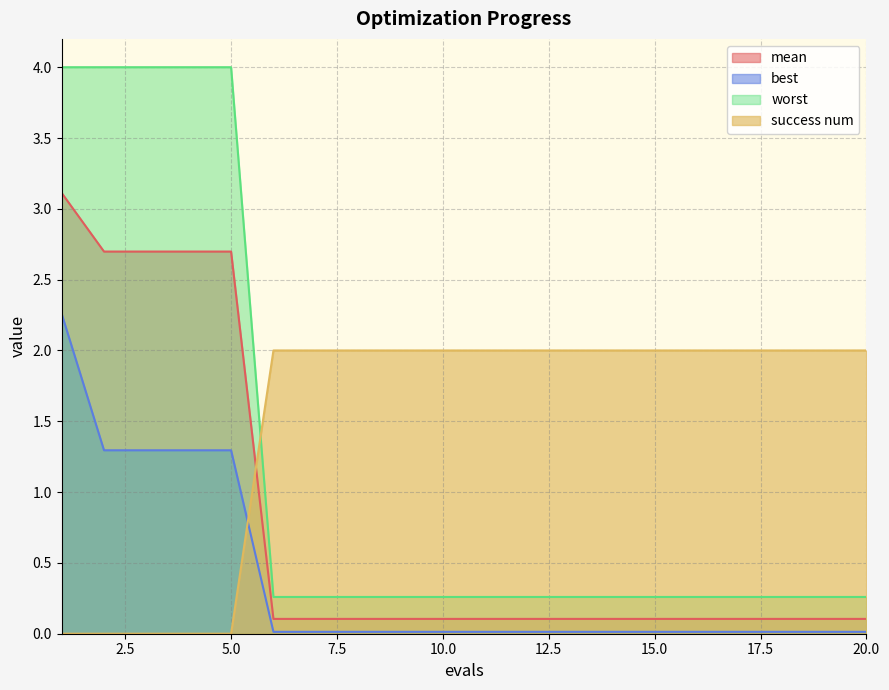

True or false: mean and worst cross at least once.

False